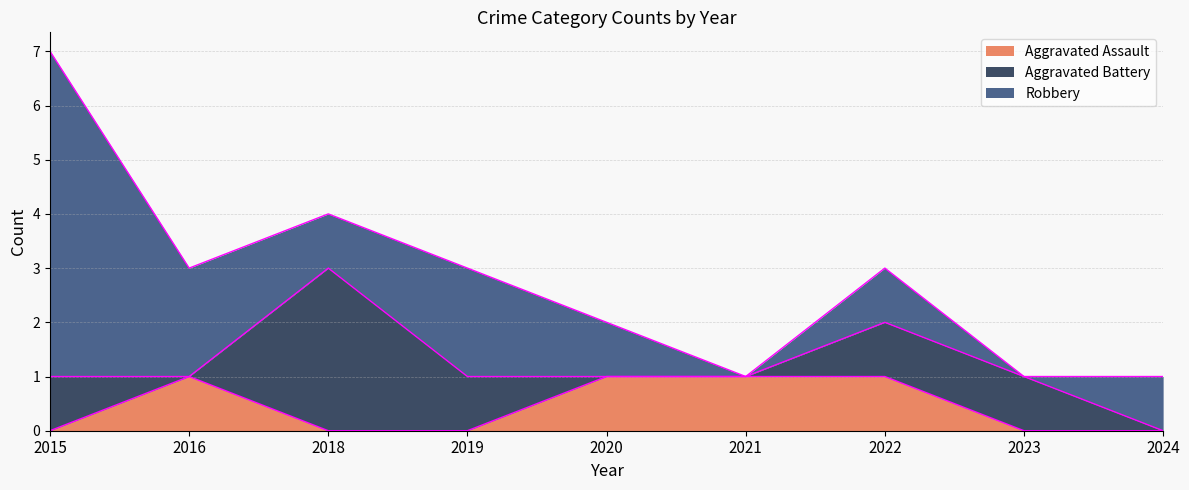

At which category does Aggravated Battery reach its first local peak?

2018